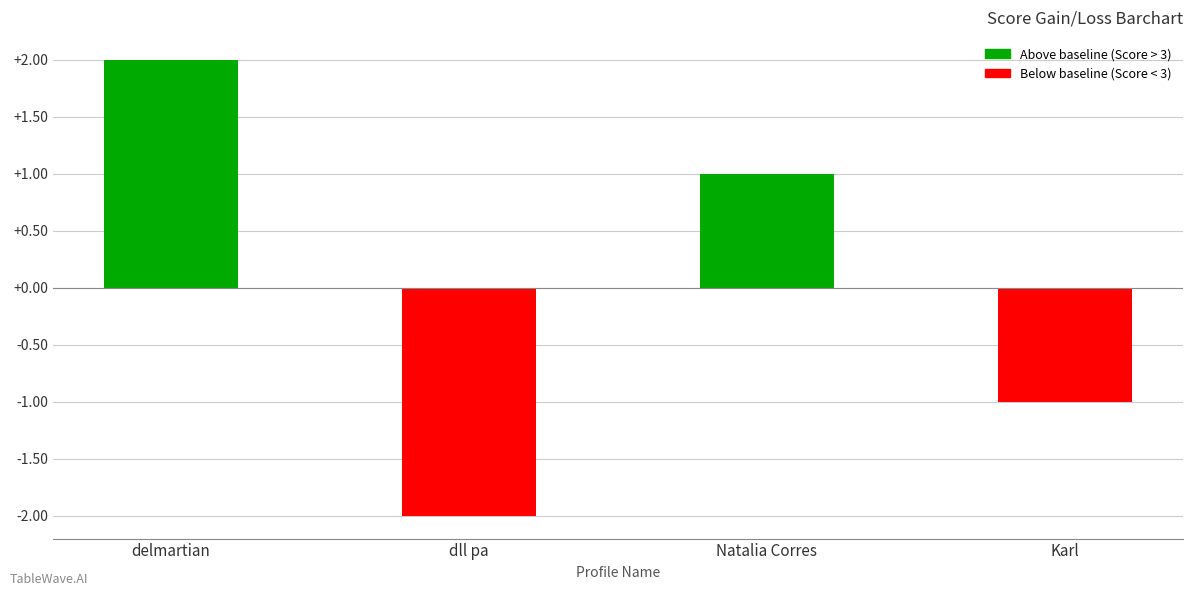

True or false: the data shows 0 at Karl.

False